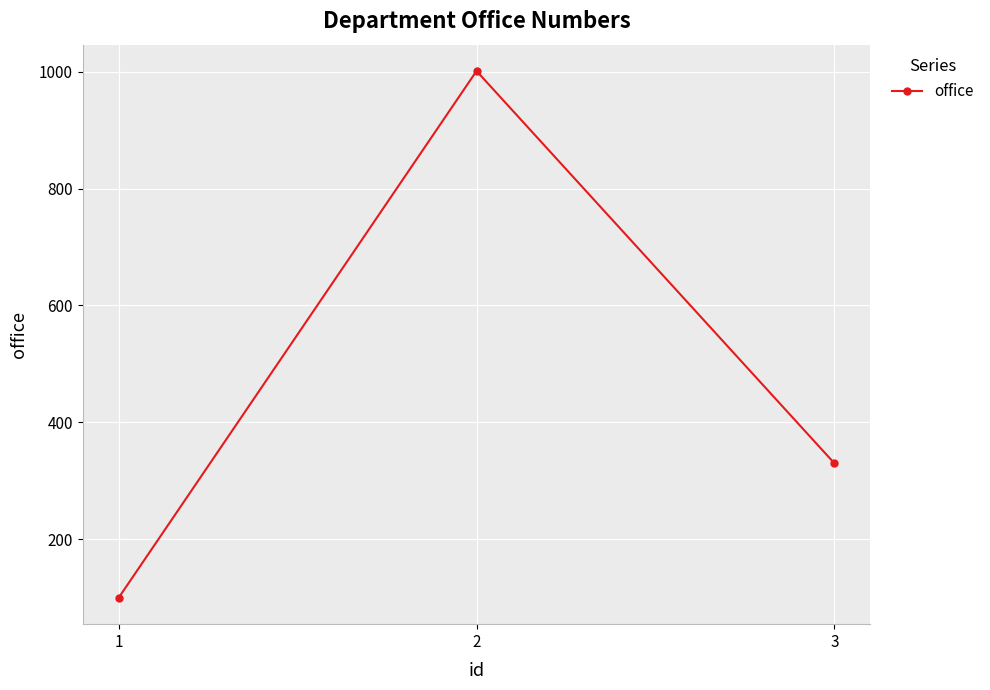

The value at 1 is 156. True or false?

False